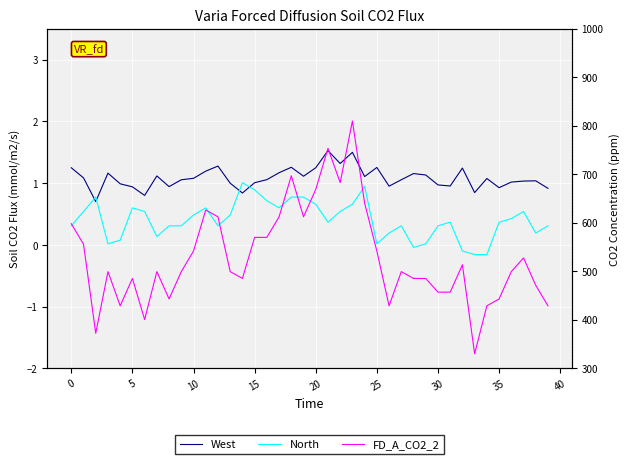

Reading left to right, transcribe all the data shown in this chart.

West: 1.2	1.1	0.7	1.2	1.0	0.9	0.8	1.1	0.9	1.1	1.1	1.2	1.3	1.0	0.8	1.0	1.1	1.2	1.3	1.1	1.2	1.5	1.3	1.5	1.1	1.3	1.0	1.1	1.2	1.1	1.0	1.0	1.2	0.8	1.1	0.9	1.0	1.0	1.0	0.9
North: 0.3	0.5	0.8	0.0	0.1	0.6	0.5	0.1	0.3	0.3	0.5	0.6	0.3	0.5	1.0	0.9	0.7	0.6	0.8	0.8	0.7	0.4	0.5	0.7	0.9	0.0	0.2	0.3	-0.0	0.0	0.3	0.4	-0.1	-0.2	-0.2	0.4	0.4	0.5	0.2	0.3
FD_A_CO2_2: 0.3	0.0	-1.4	-0.4	-1.0	-0.5	-1.2	-0.4	-0.9	-0.4	-0.1	0.6	0.5	-0.4	-0.5	0.1	0.1	0.5	1.1	0.5	0.9	1.6	1.0	2.0	0.7	-0.1	-1.0	-0.4	-0.5	-0.5	-0.8	-0.8	-0.3	-1.8	-1.0	-0.9	-0.4	-0.2	-0.7	-1.0